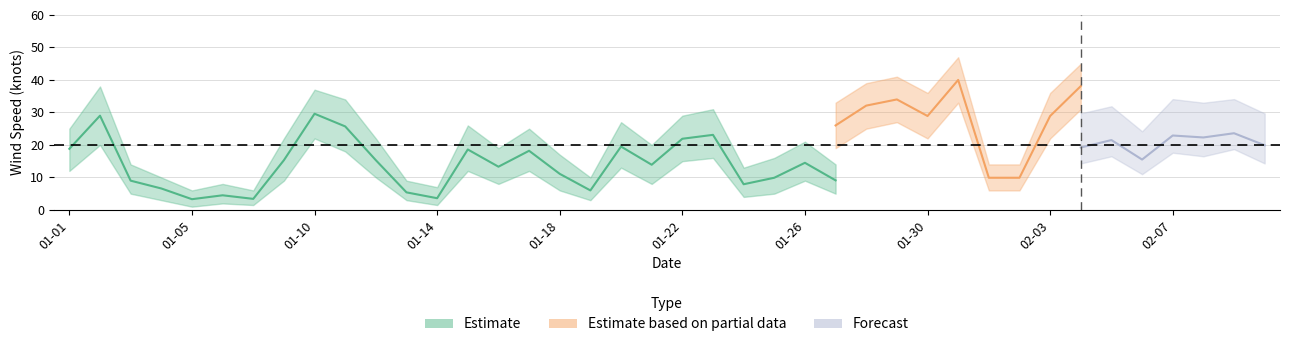

The value of WDSP at 2022-01-25 is 9.9. True or false?

True